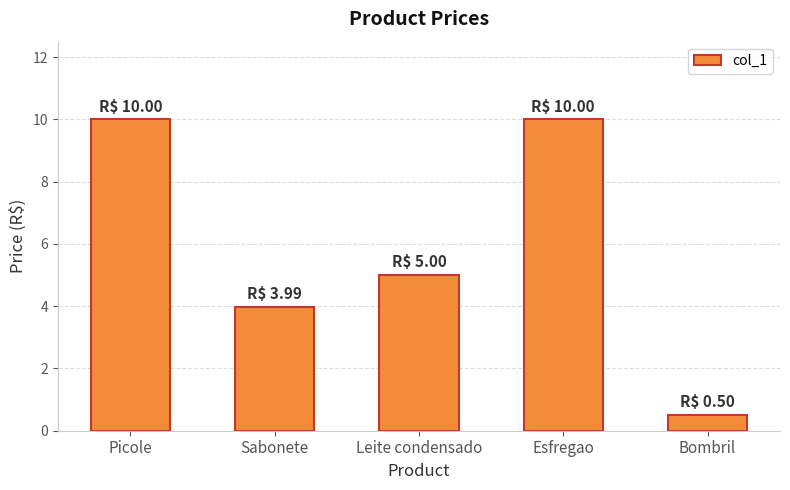

What is the difference between the values at Leite condensado and Bombril?

4.5